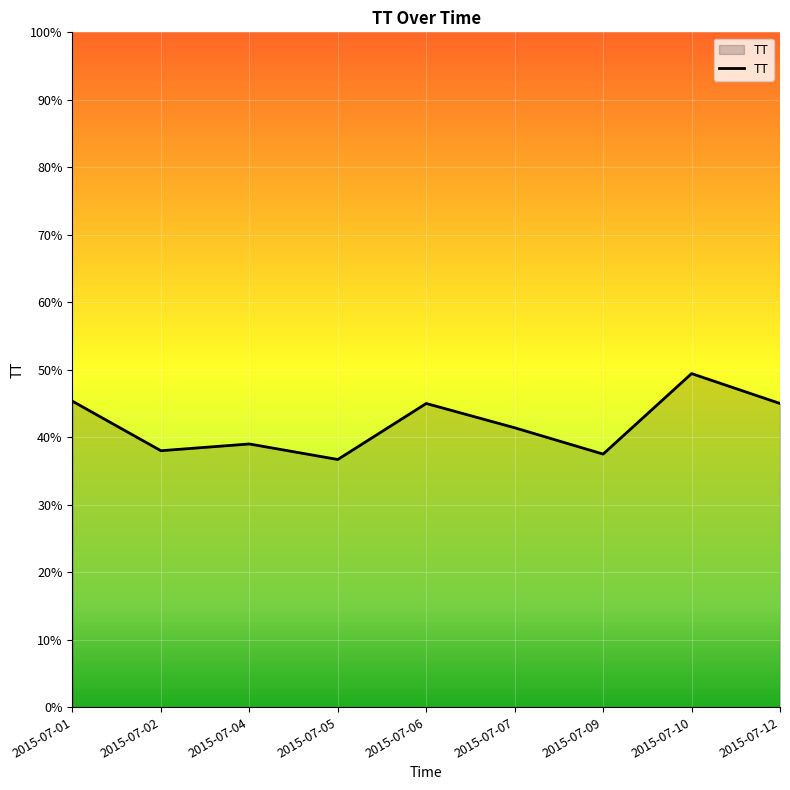

Does the chart display data point markers on the line(s)?

No